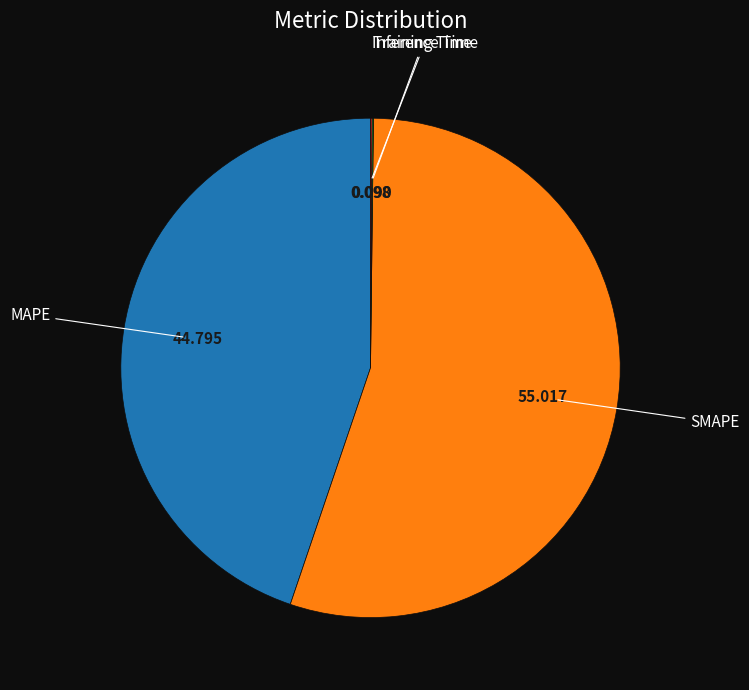

Does any single category account for the majority?

Yes